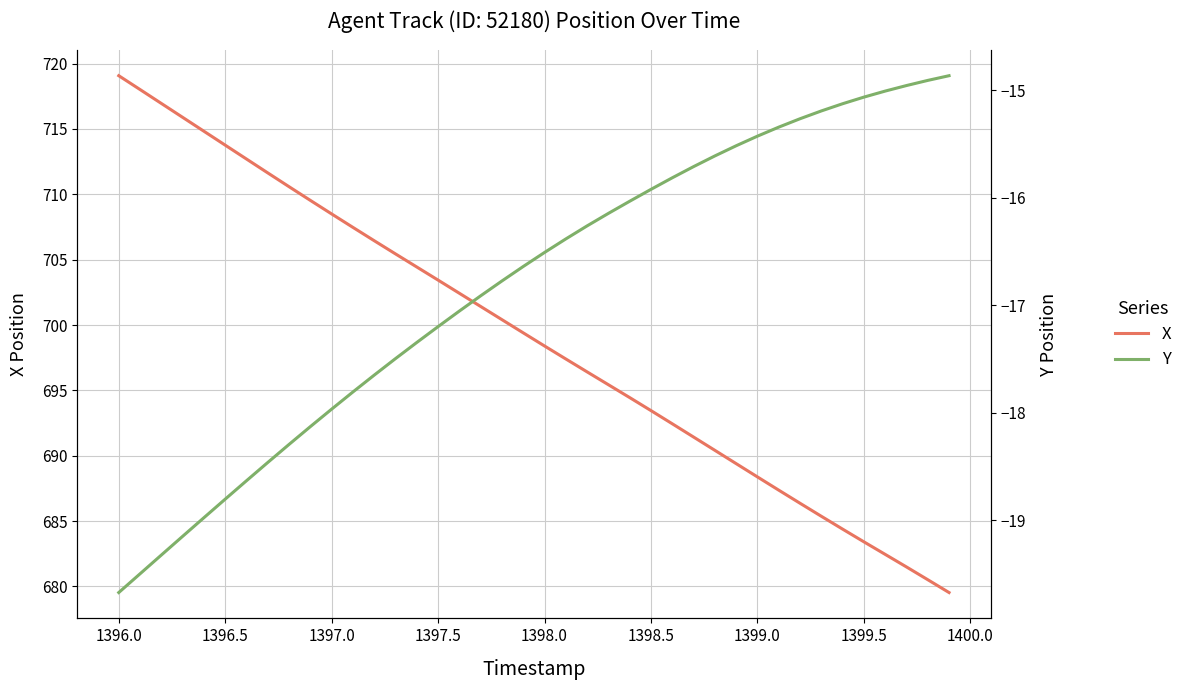

What is the average value of the Y series?

-16.8